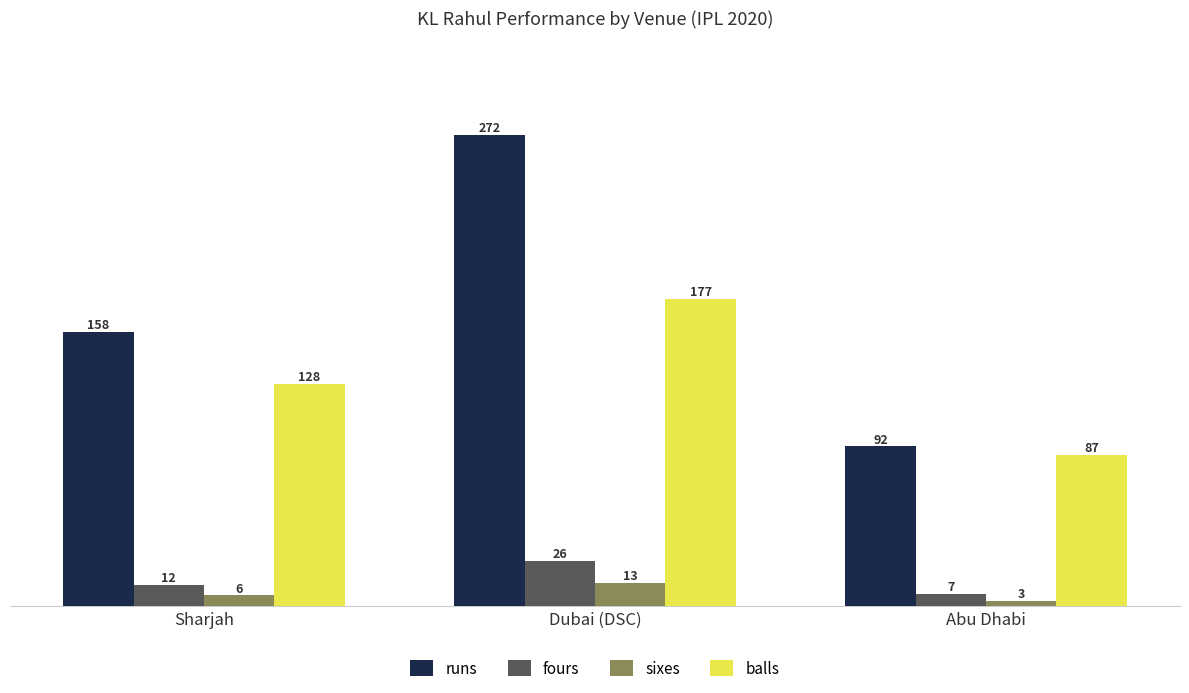

What are all the series names shown in the legend?

runs, fours, sixes, balls